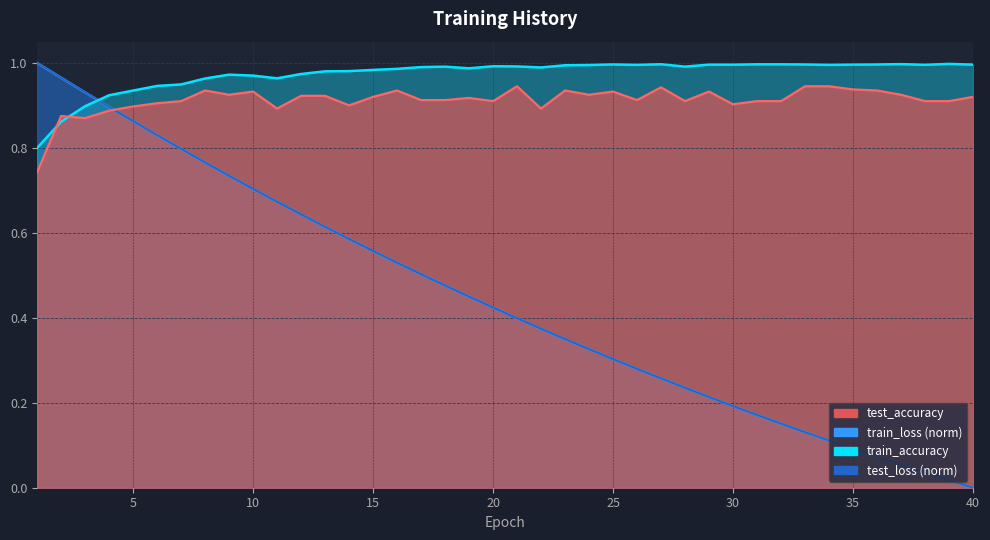

What is the total value across all series at 2?

3.7